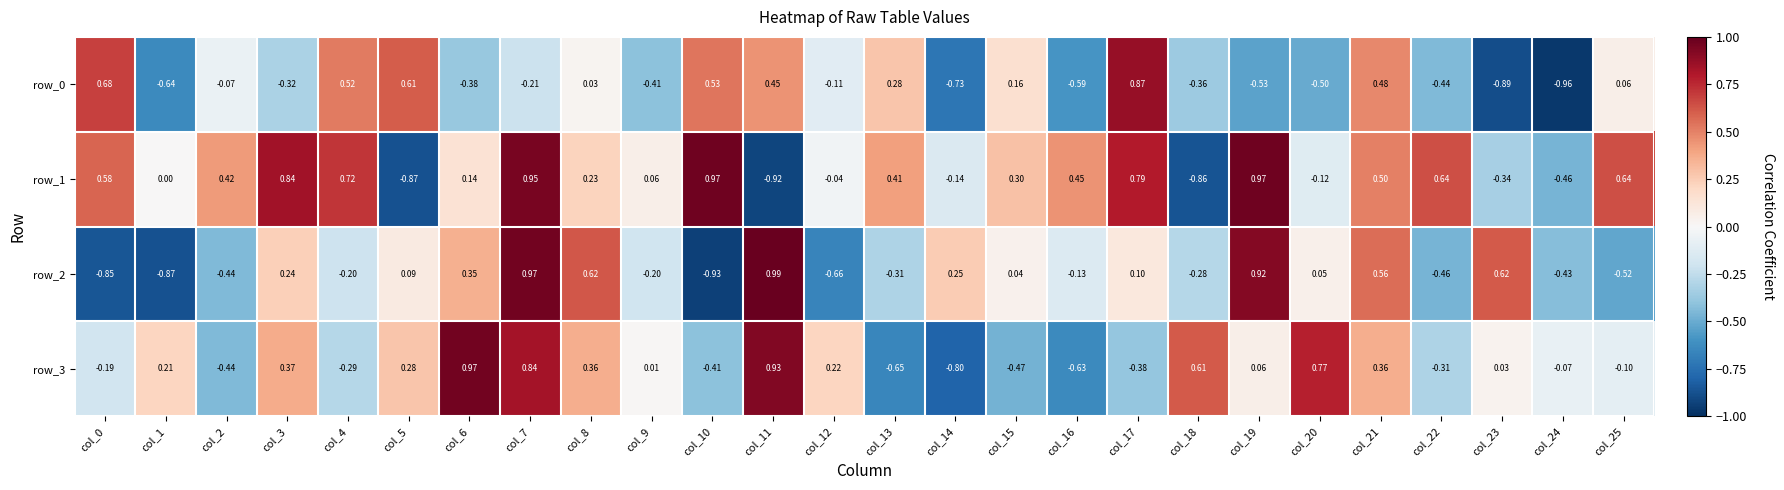

Is the value of row_3 at col_19 greater than the value of row_2 at col_16?

Yes